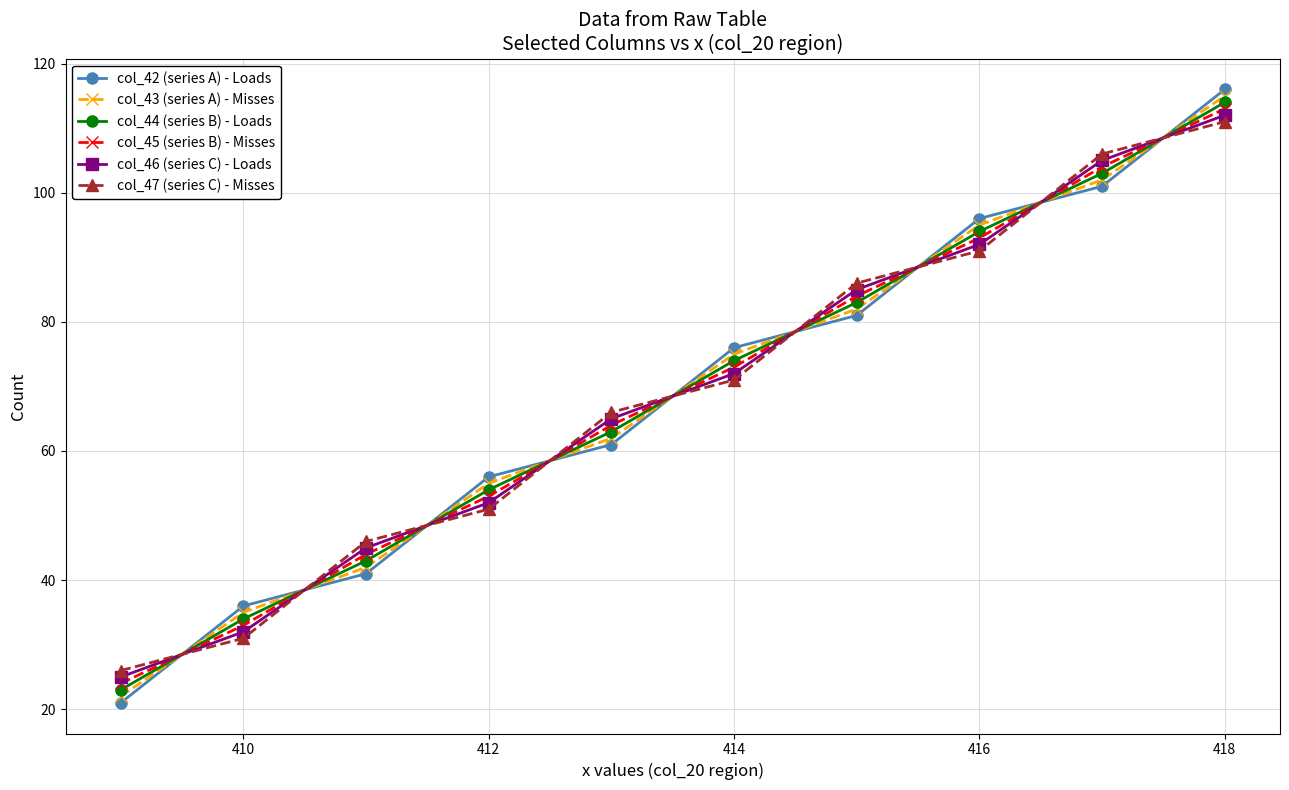

True or false: col_43 (series A) - Misses and col_47 (series C) - Misses cross at least once.

True